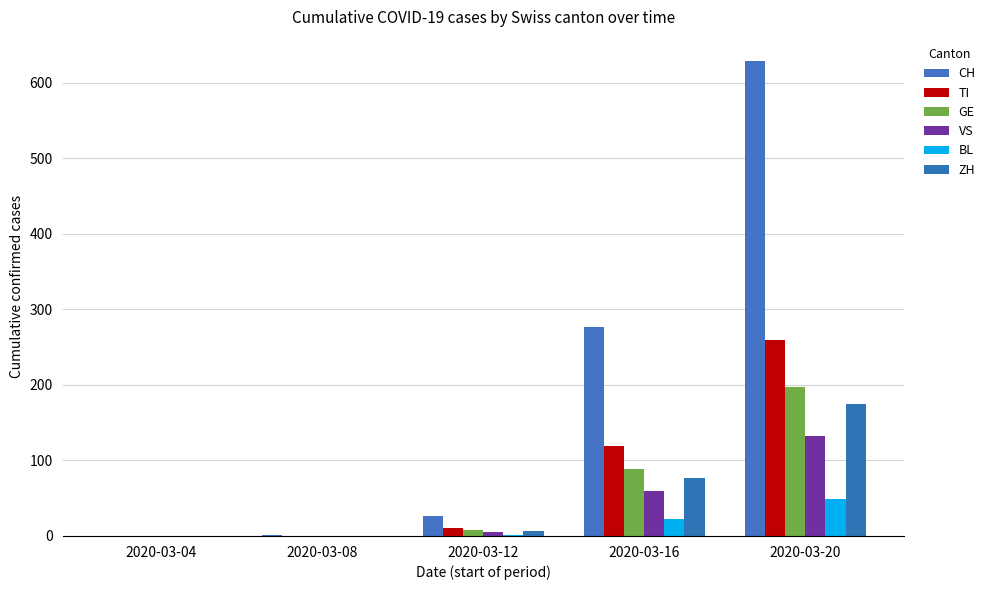

How many data points does each series have?

5